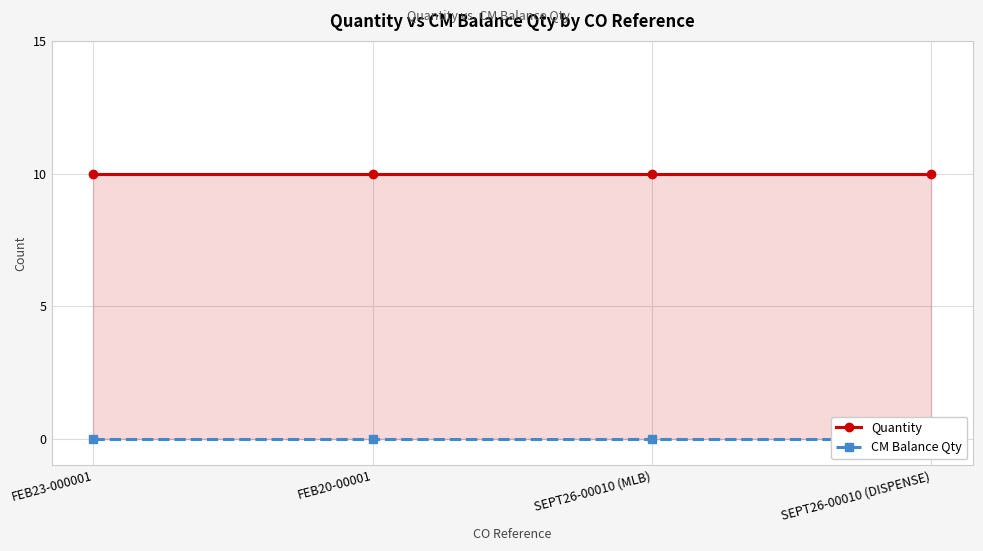

True or false: CM Balance Qty has more than 0 interior local peaks.

False